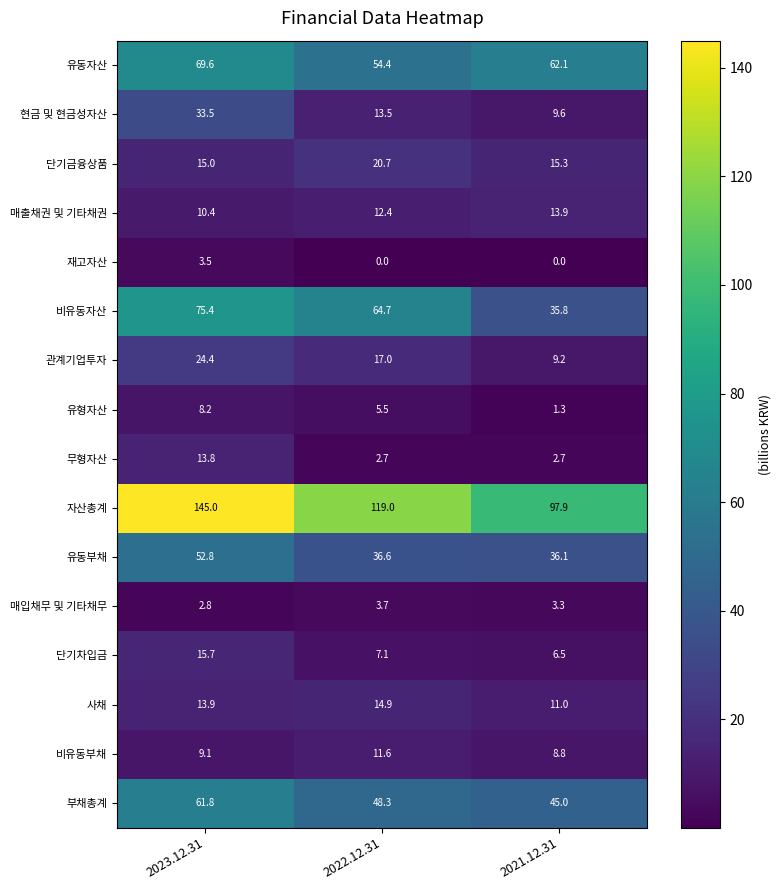

What is the sum of the 유형자산 values at 2022.12.31 and 2023.12.31?

13.7